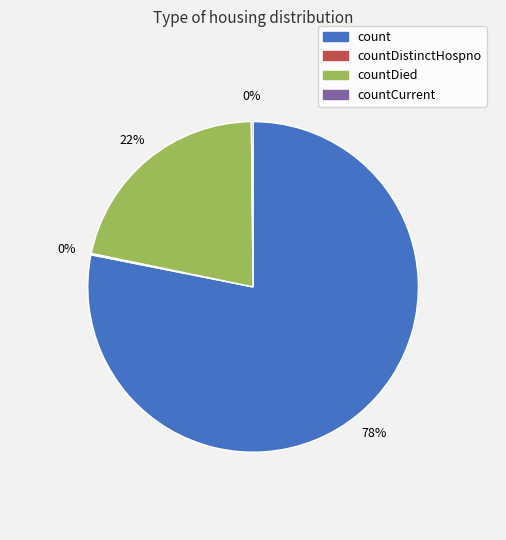

To the nearest percent, what is the difference between the largest and smallest slice percentages?

78%